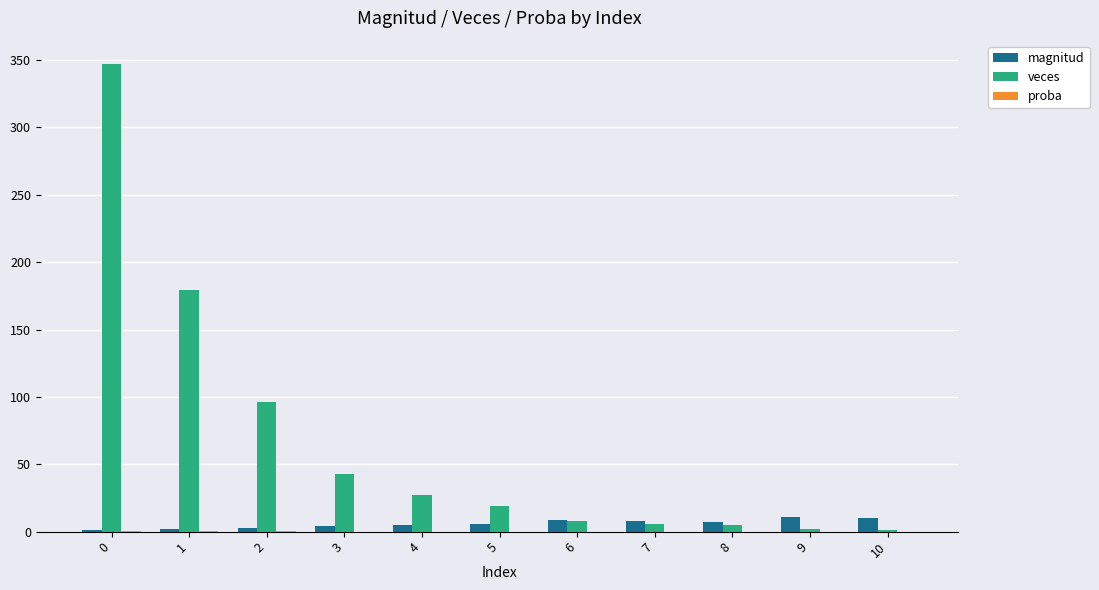

Where is veces nearest to the value 174?

1